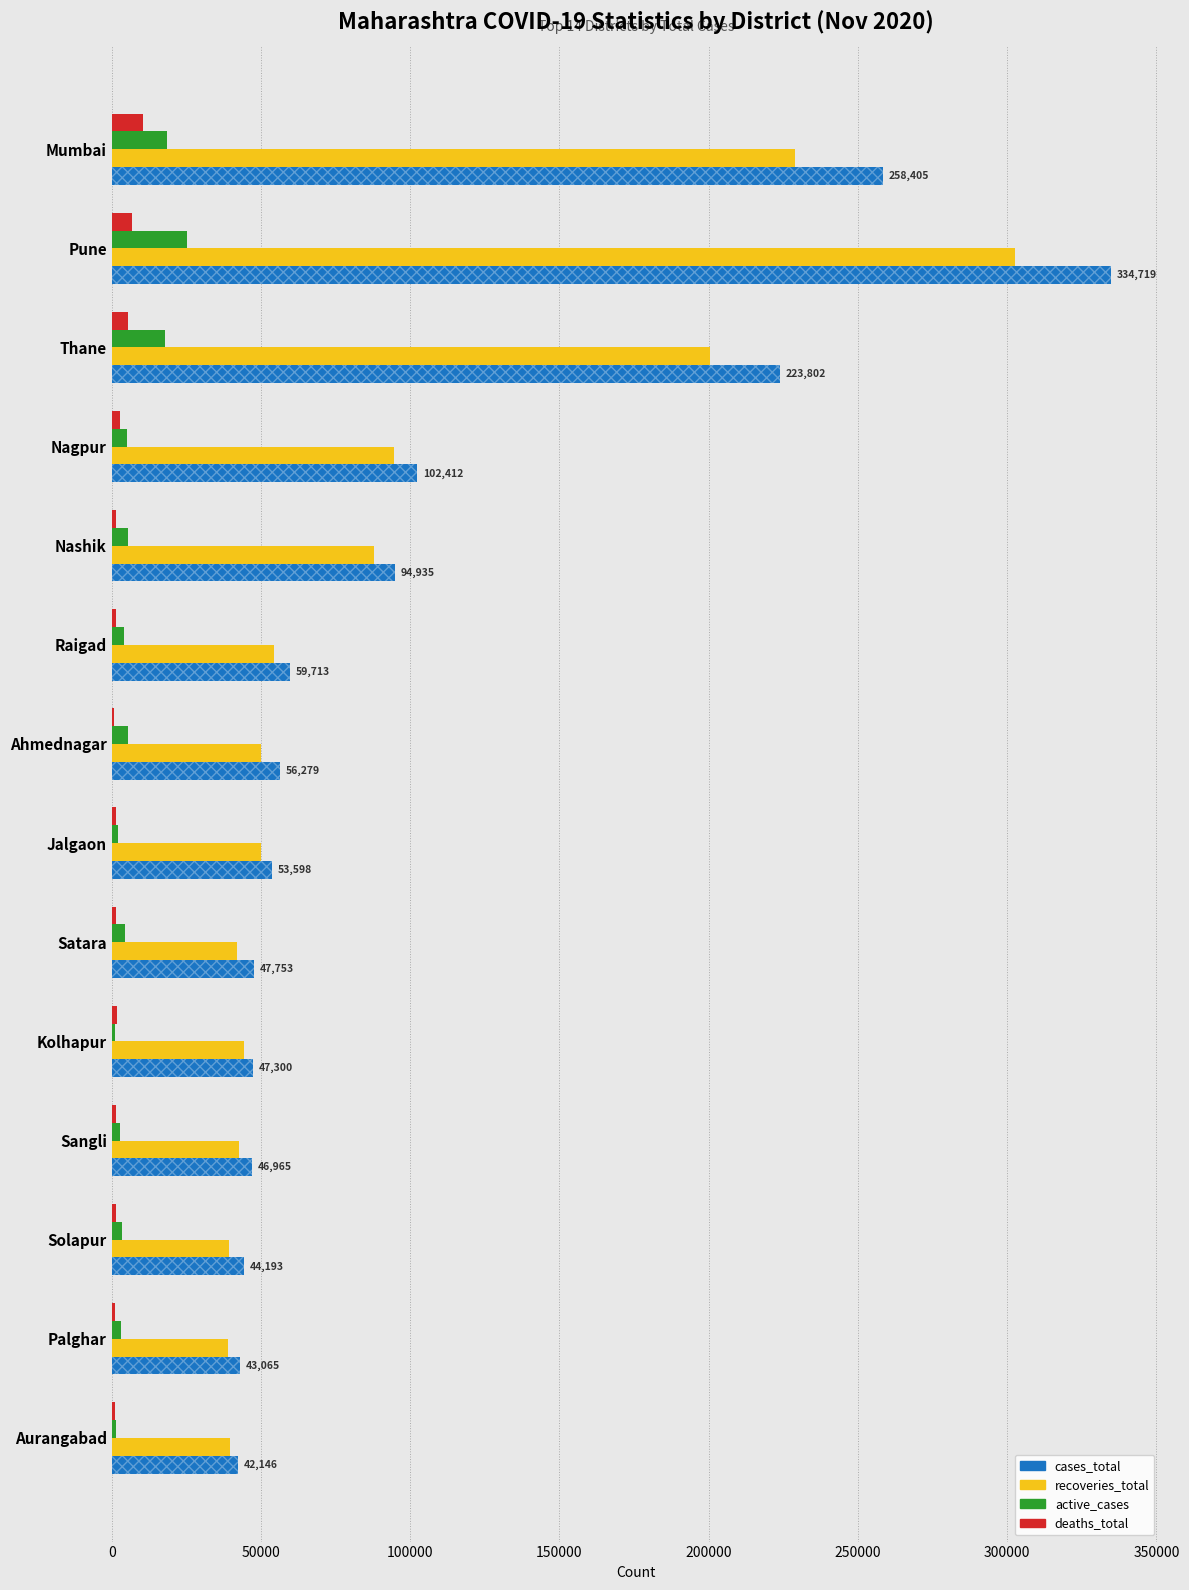

What is the sum of all recoveries_total values?

1316125